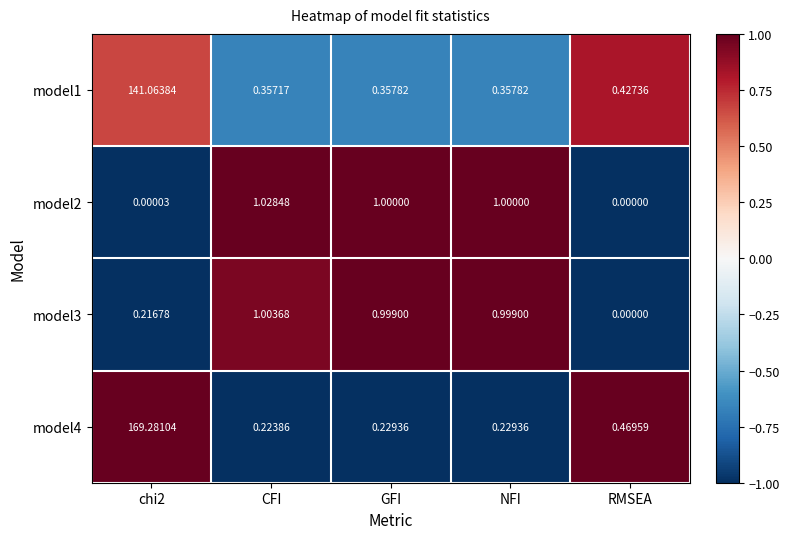

What is the total value across all series at CFI?

2.6